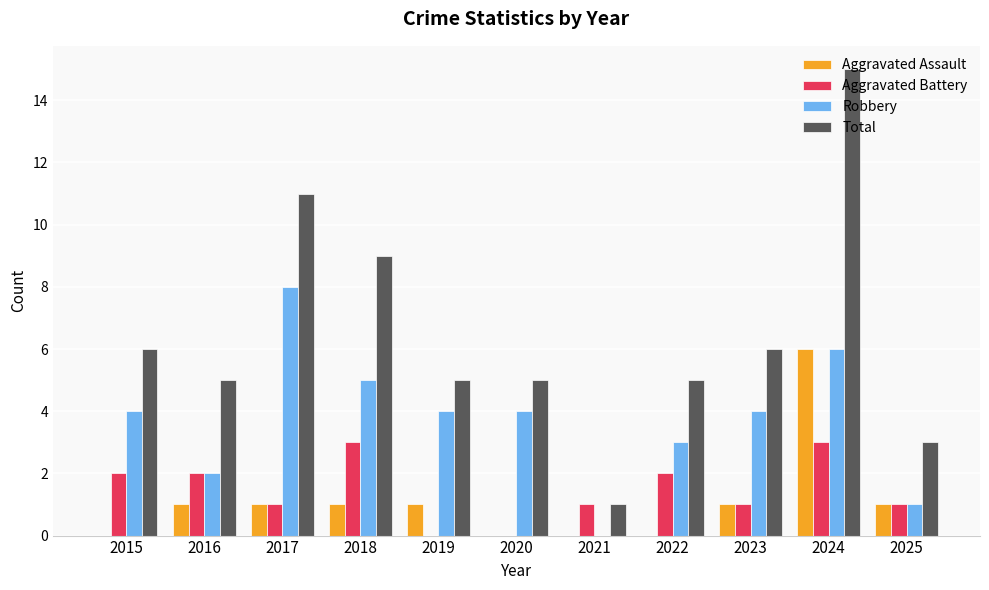

What is the average value of the Aggravated Assault series?

1